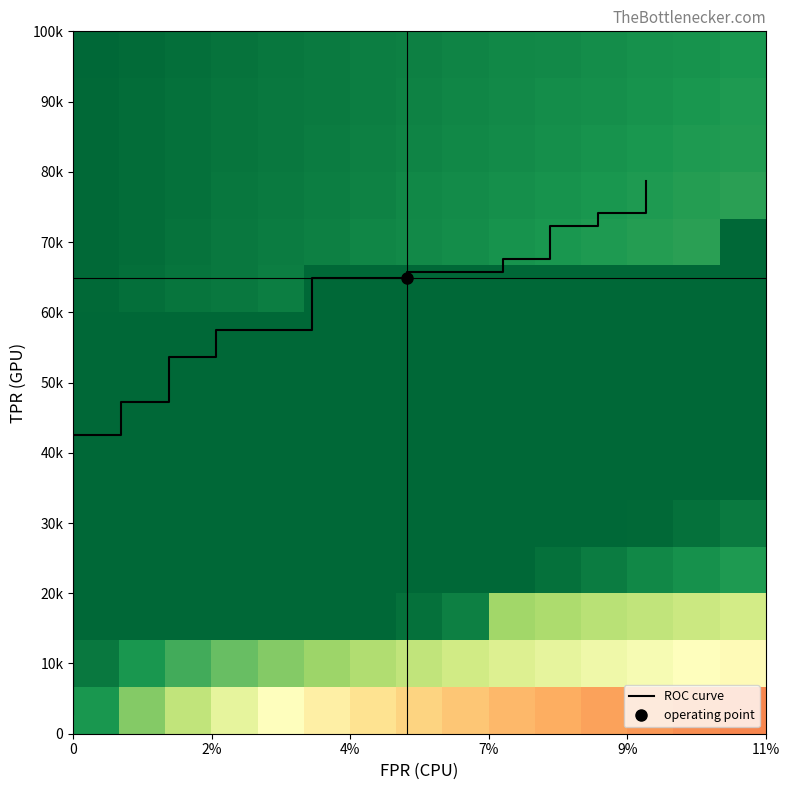

Rank the categories by fpr value from highest to lowest.

18, 19, 16, 17, 14, 15, 12, 13, 10, 11, 8, 9, 6, 7, 4, 5, 2, 3, 0, 1